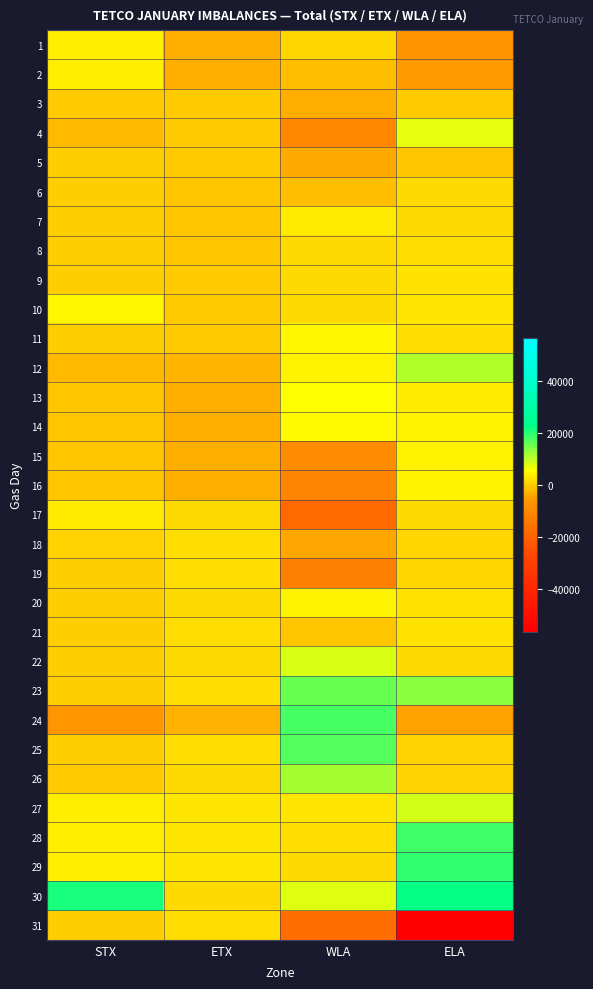

Reading left to right, transcribe all the data shown in this chart.

1: STX=3646	ETX=-3168	WLA=1189	ELA=-6939
2: STX=3653	ETX=-3279	WLA=-1345	ELA=-5734
3: STX=-22	ETX=-324	WLA=-3206	ELA=-320
4: STX=-2145	ETX=-110	WLA=-9918	ELA=7511
5: STX=71	ETX=-282	WLA=-3547	ELA=-598
6: STX=58	ETX=-680	WLA=-1585	ELA=1690
7: STX=75	ETX=-713	WLA=3242	ELA=1695
8: STX=74	ETX=-686	WLA=1648	ELA=1830
9: STX=70	ETX=-228	WLA=1705	ELA=2265
10: STX=4589	ETX=-162	WLA=1358	ELA=3014
11: STX=93	ETX=-153	WLA=4486	ELA=2144
12: STX=-2130	ETX=-2328	WLA=3985	ELA=10949
13: STX=-502	ETX=-3132	WLA=5566	ELA=3279
14: STX=-504	ETX=-3191	WLA=5287	ELA=4091
15: STX=-483	ETX=-3192	WLA=-9225	ELA=4107
16: STX=-485	ETX=-3104	WLA=-11000	ELA=4145
17: STX=3510	ETX=1623	WLA=-17938	ELA=1473
18: STX=742	ETX=1816	WLA=-4359	ELA=1024
19: STX=111	ETX=1850	WLA=-12373	ELA=926
20: STX=221	ETX=1600	WLA=4170	ELA=2603
21: STX=93	ETX=1802	WLA=-499	ELA=2227
22: STX=70	ETX=1617	WLA=8025	ELA=1634
23: STX=74	ETX=1793	WLA=15739	ELA=13663
24: STX=-6602	ETX=-3062	WLA=17964	ELA=-4523
25: STX=222	ETX=1816	WLA=16889	ELA=692
26: STX=-63	ETX=1571	WLA=11527	ELA=529
27: STX=3655	ETX=2793	WLA=2766	ELA=8816
28: STX=3597	ETX=2800	WLA=1983	ELA=18325
29: STX=3598	ETX=2686	WLA=1701	ELA=19163
30: STX=20916	ETX=1739	WLA=7609	ELA=22162
31: STX=133	ETX=1918	WLA=-17085	ELA=-56623